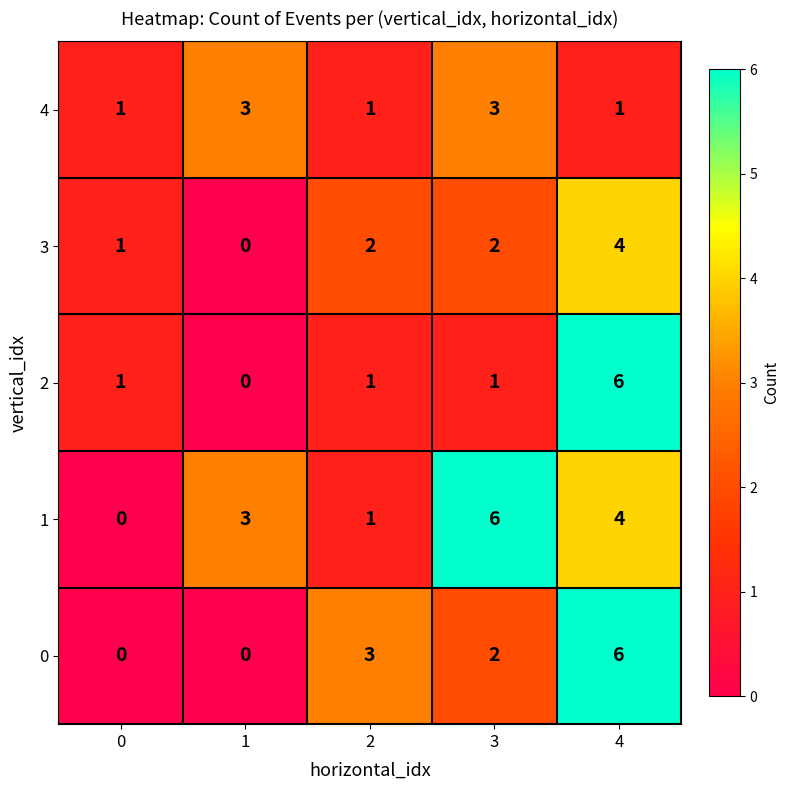

Reading left to right, what are all the values shown in this chart?

4: 0=1	1=3	2=1	3=3	4=1
3: 0=1	1=0	2=2	3=2	4=4
2: 0=1	1=0	2=1	3=1	4=6
1: 0=0	1=3	2=1	3=6	4=4
0: 0=0	1=0	2=3	3=2	4=6